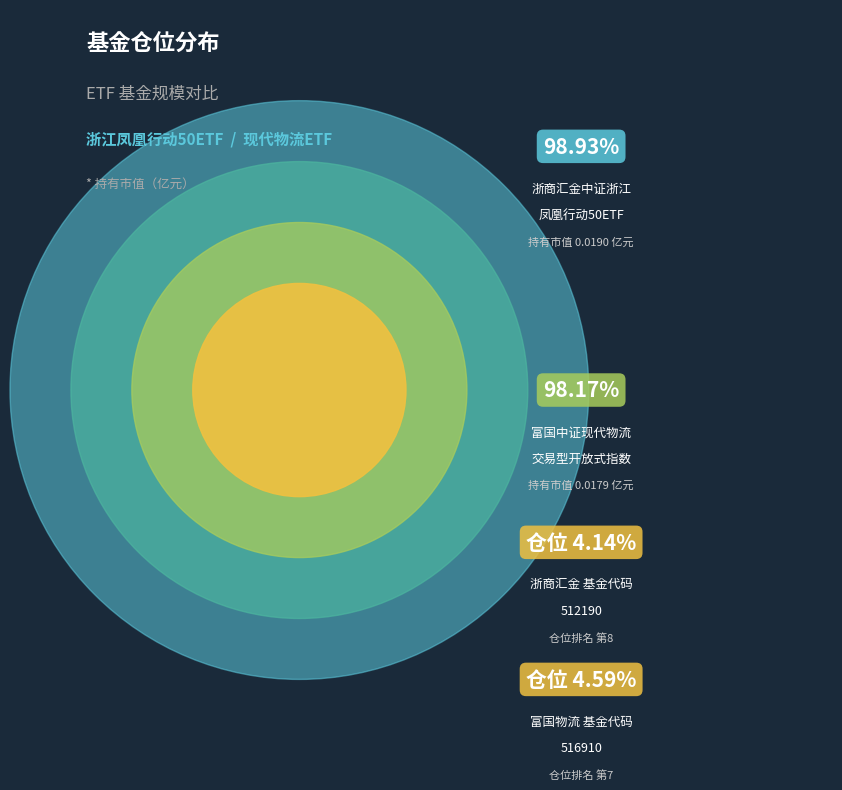

The 富国中证现代物流交易型开放式指数证券投资基金 slice represents 36% of the pie. True or false?

False